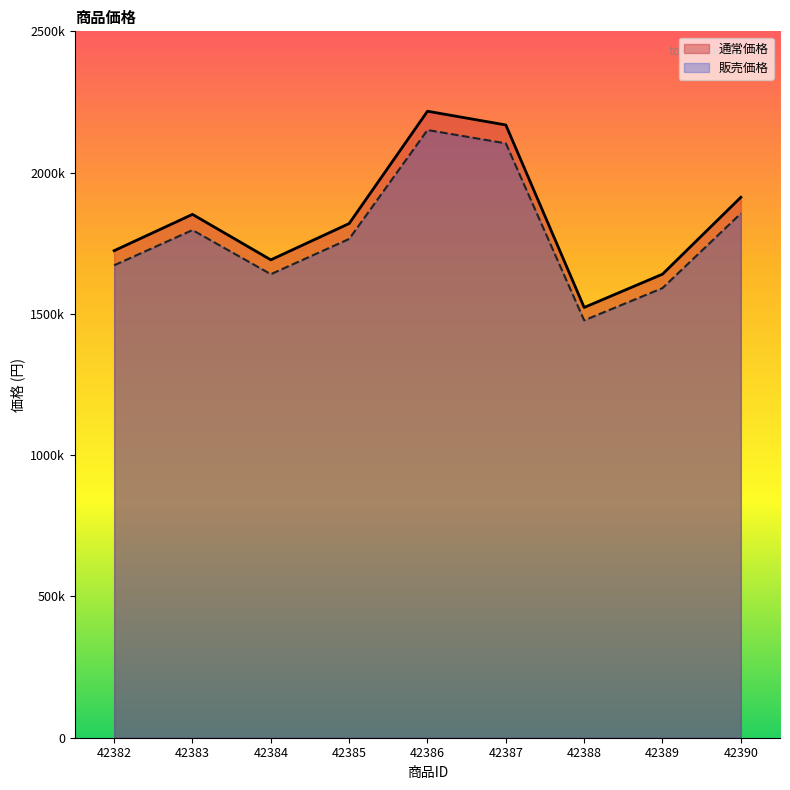

Which series has the largest range (max minus min)?

通常価格